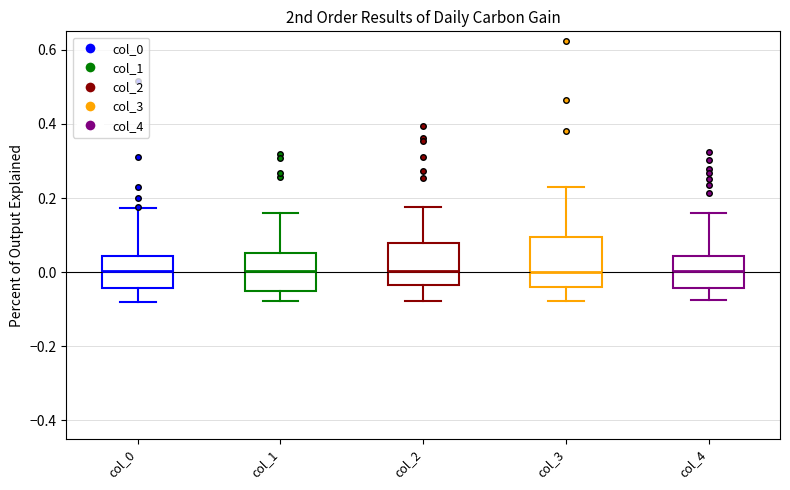

Which box is the tallest, from its lower edge to its upper edge?

col_3